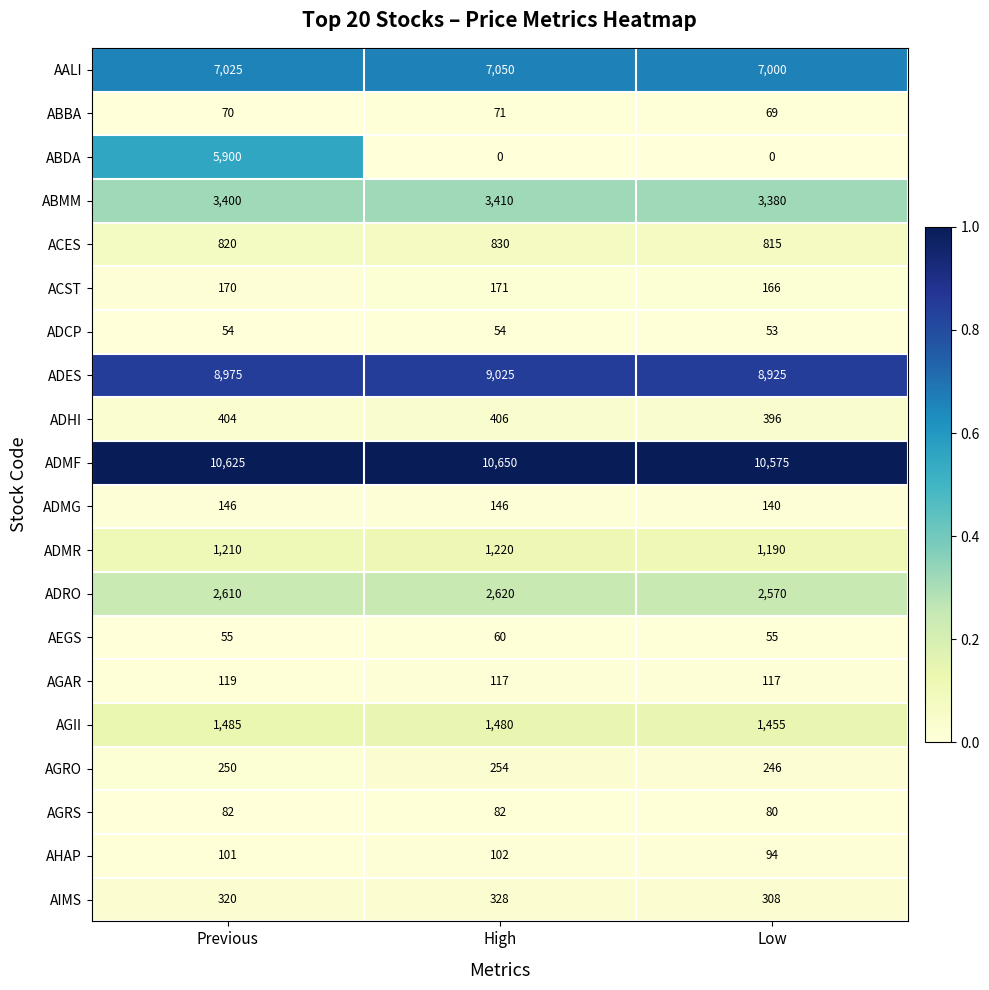

How many AALI values are between 7000 and 7050?

3